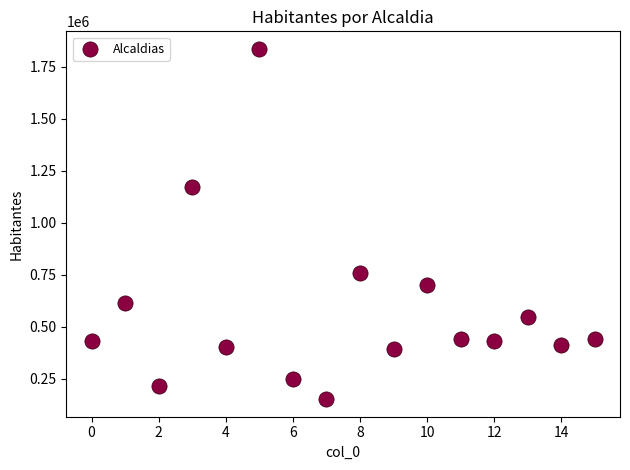

What Y value in the scatter plot is closest to 994085?

1173351